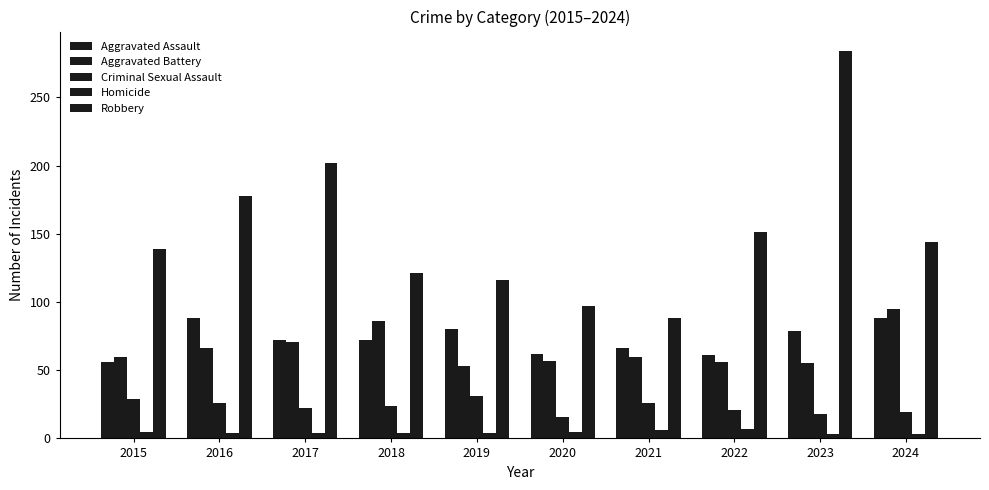

How many data points in Aggravated Assault are less than 72?

4